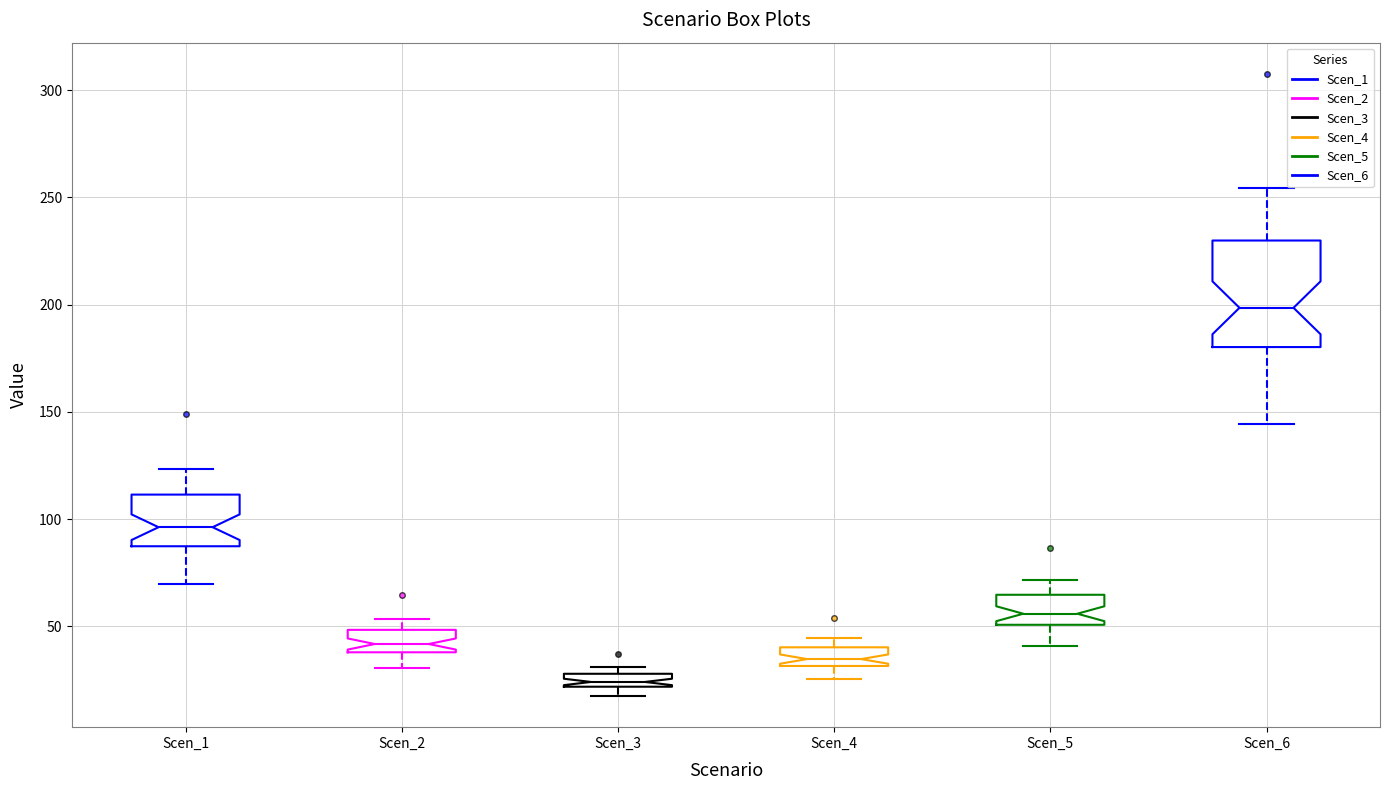

Which box is the tallest, from its lower edge to its upper edge?

Scen_6